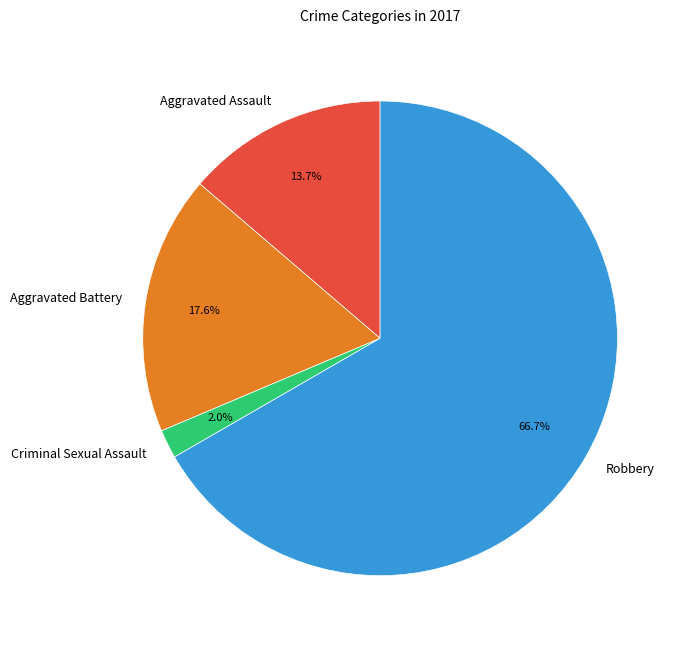

True or false: Aggravated Battery accounts for 18% of the total.

True